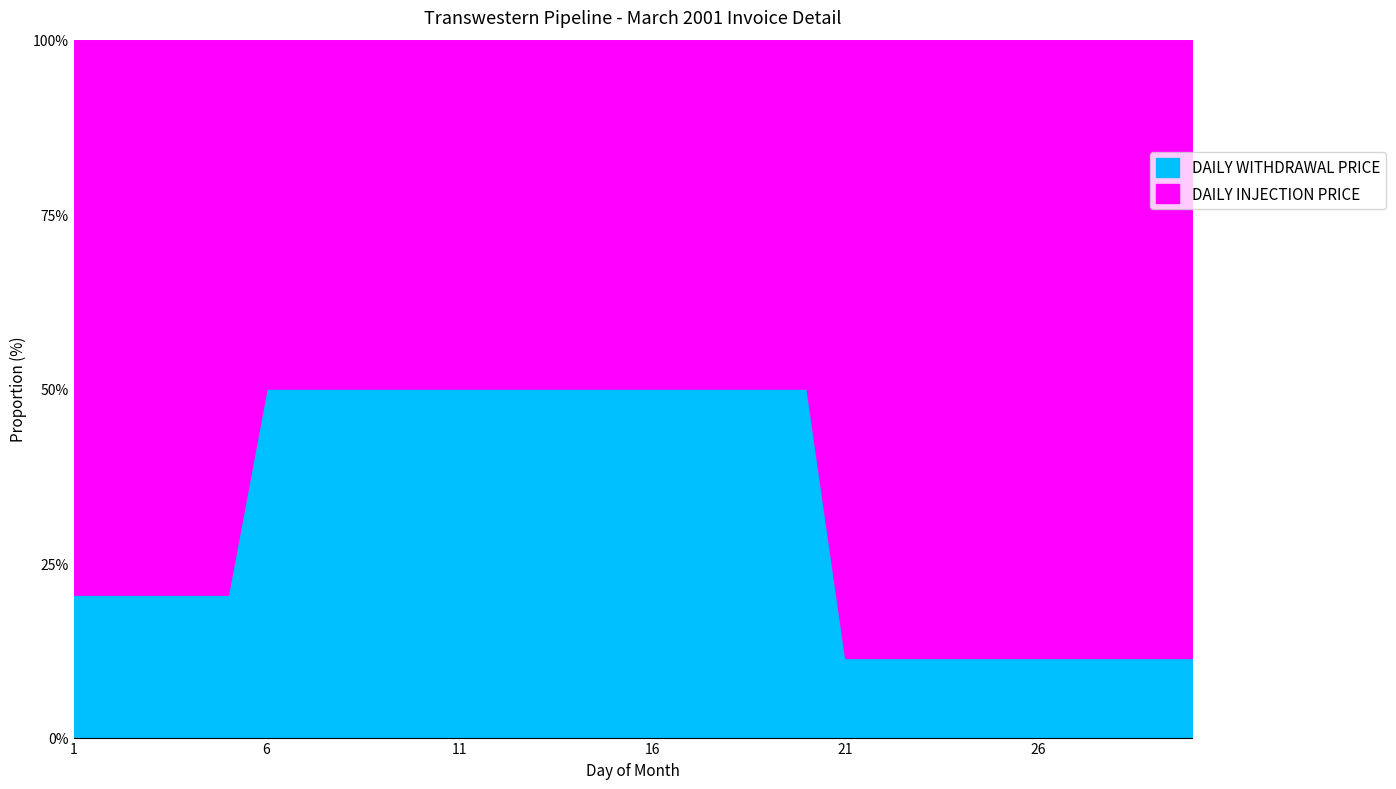

The DAILY INJECTION PRICE series shows 0.4 at 11. True or false?

True